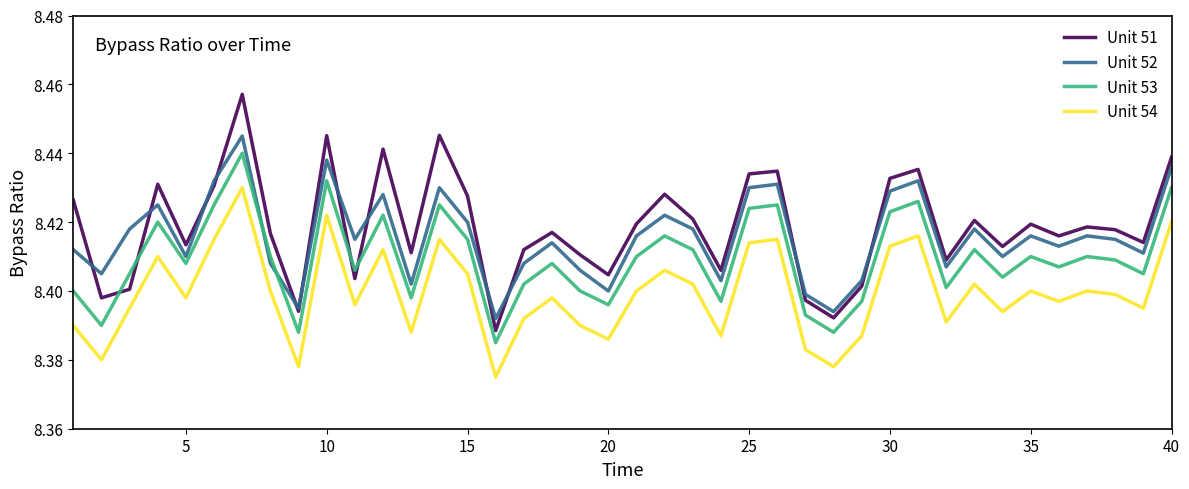

True or false: Unit 51 and Unit 54 cross at least once.

False